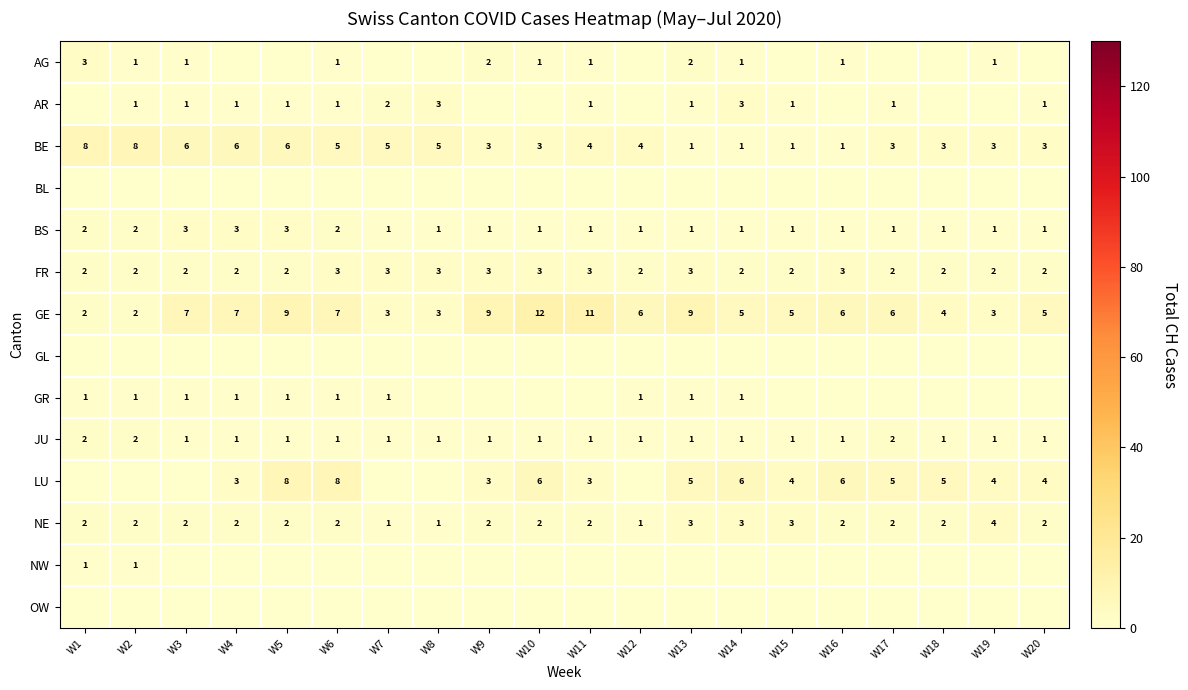

Is the value of AG at W13 greater than the value of NW at W5?

Yes